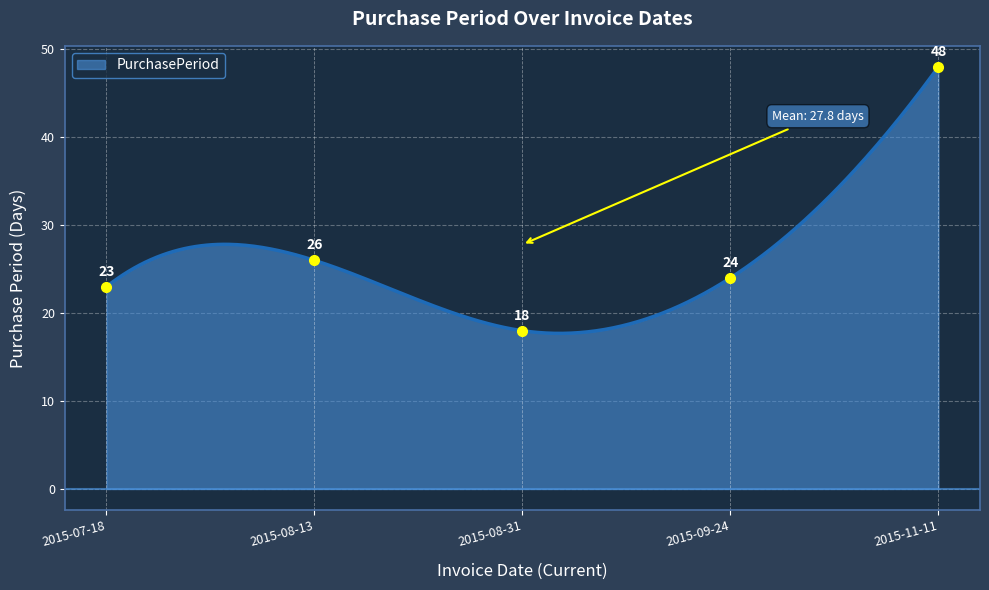

What is the difference between the maximum and minimum values?

30.3